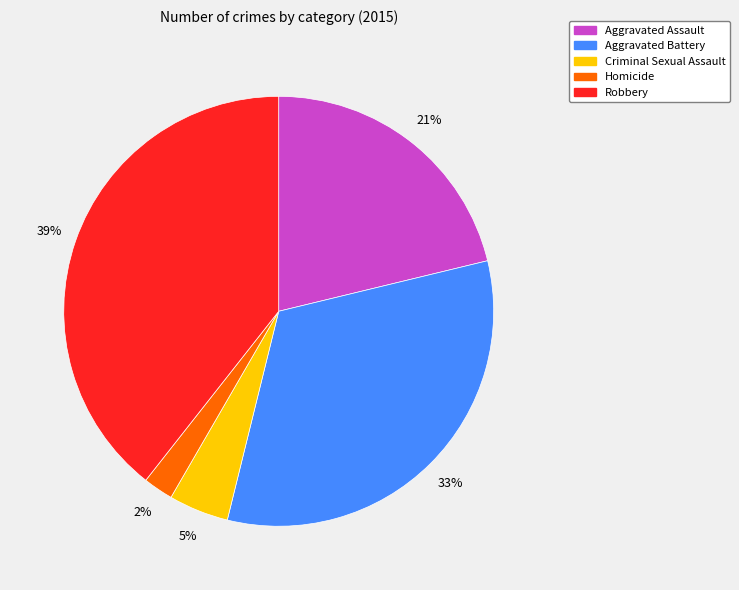

Rank the categories by value from lowest to highest.

Homicide, Criminal Sexual Assault, Aggravated Assault, Aggravated Battery, Robbery